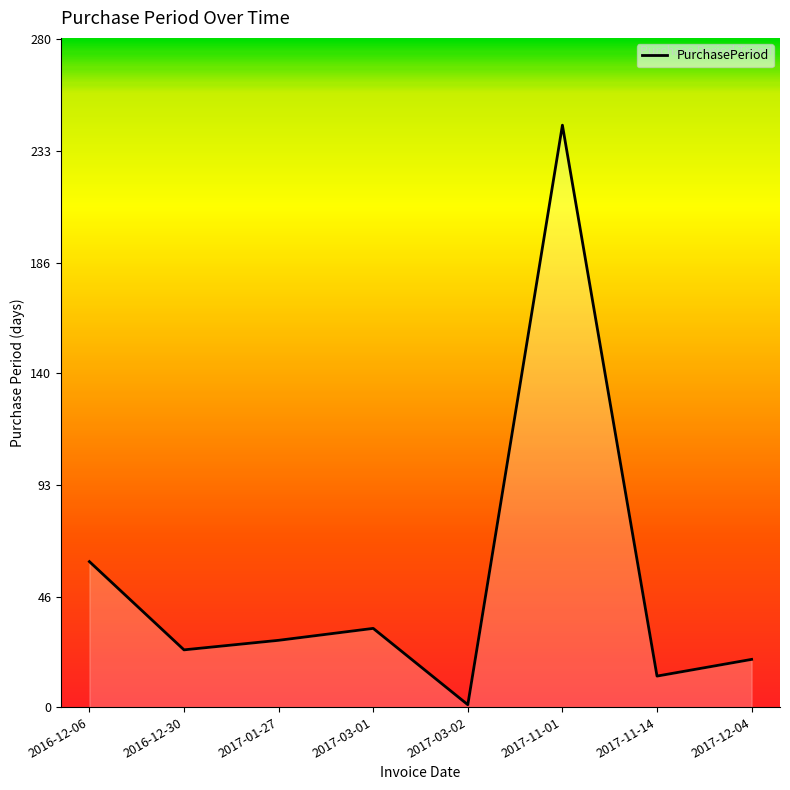

How many series are shown in this chart?

1